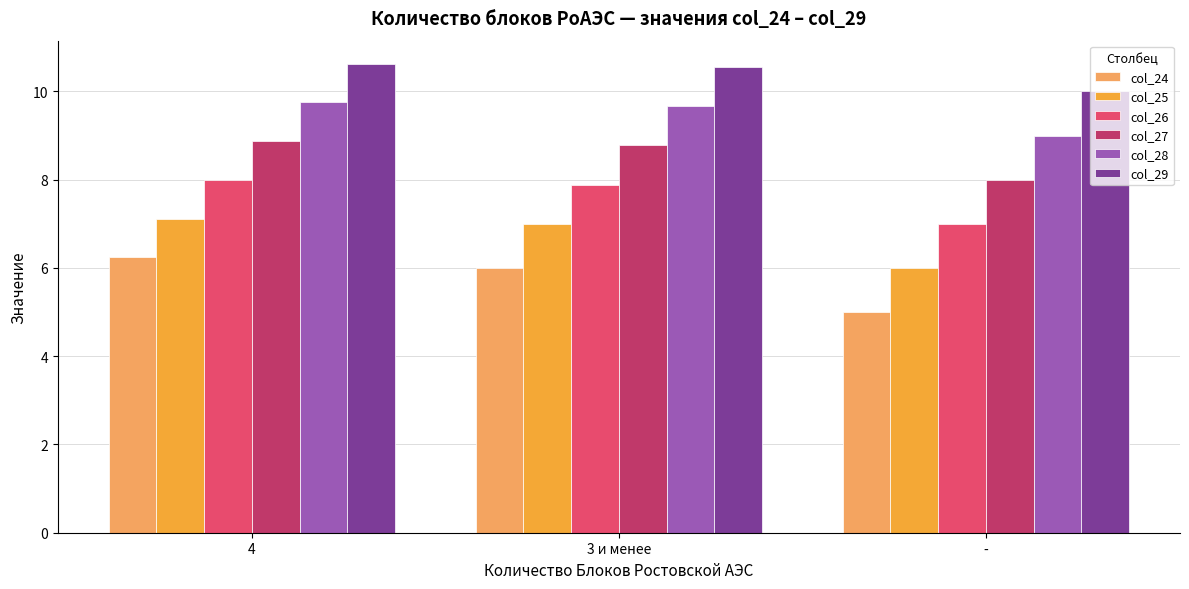

What is the label of the 1st bar from the left?

4